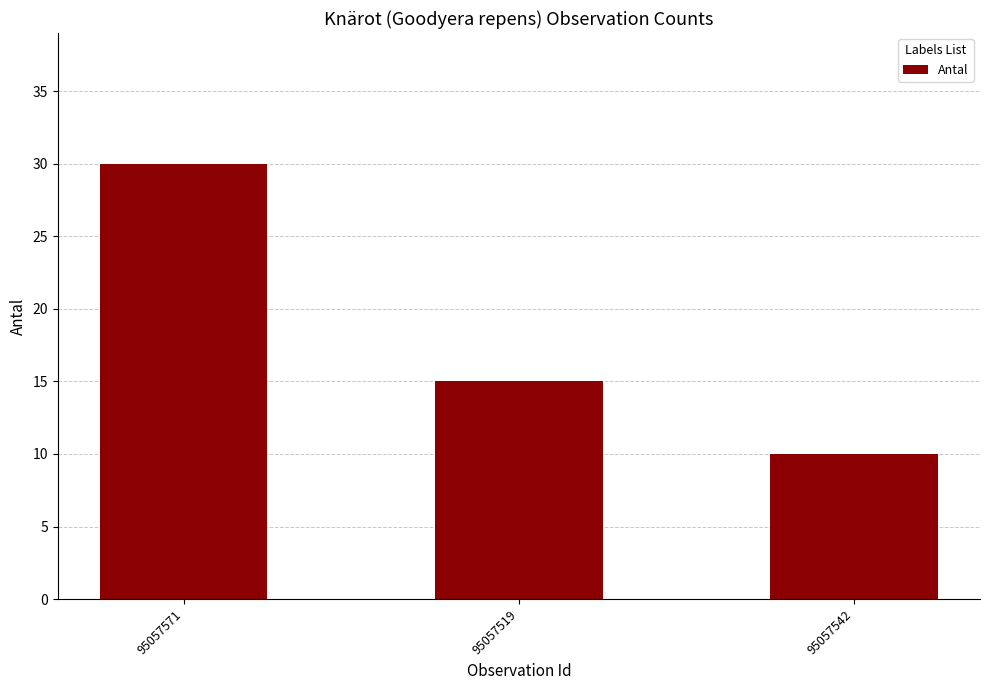

What is the label of the 2nd bar from the left?

95057519